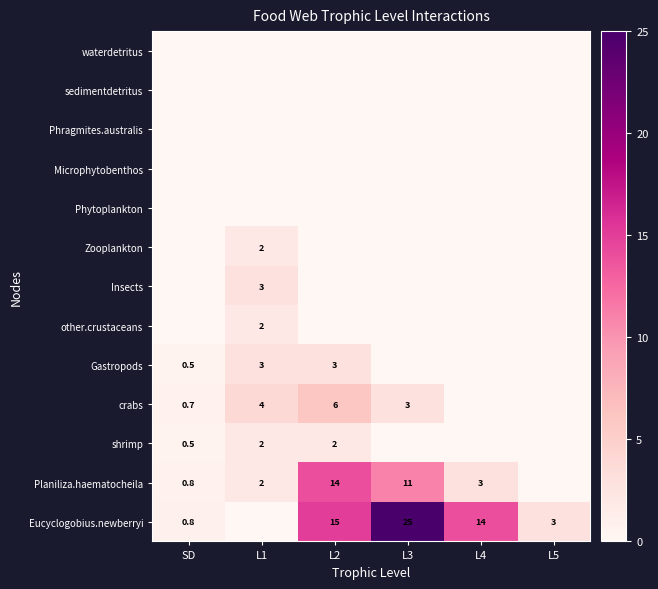

Which has a higher value, L3 or L1?

L3